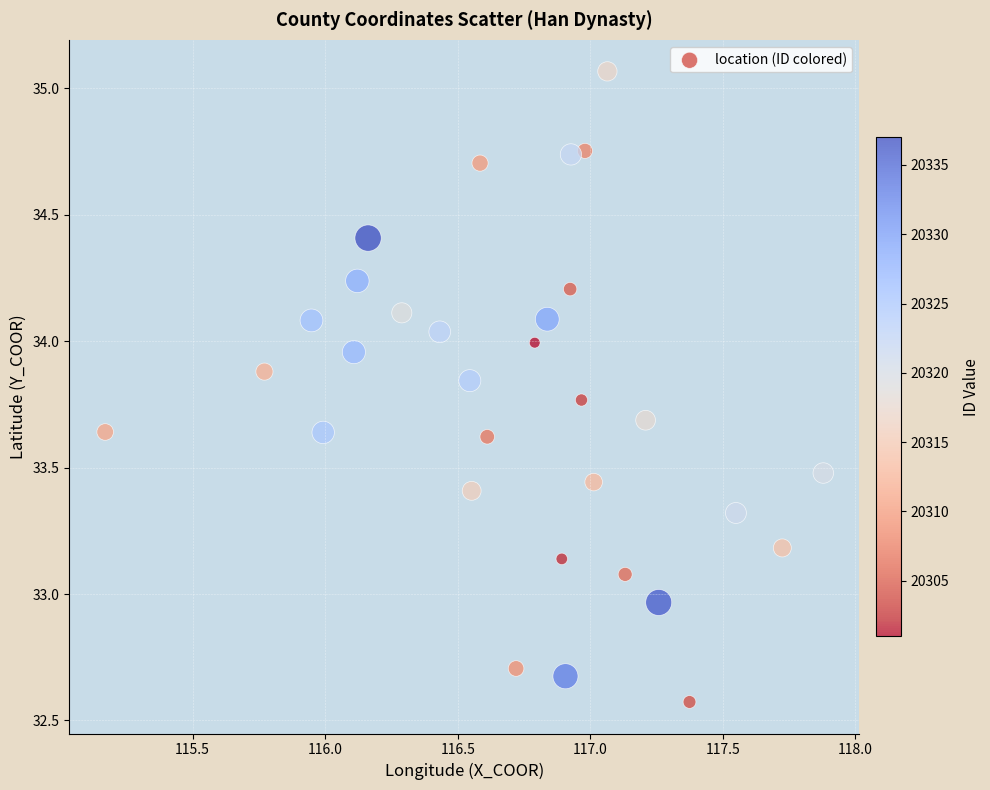

What is the range of X values (max minus min)?

2.7